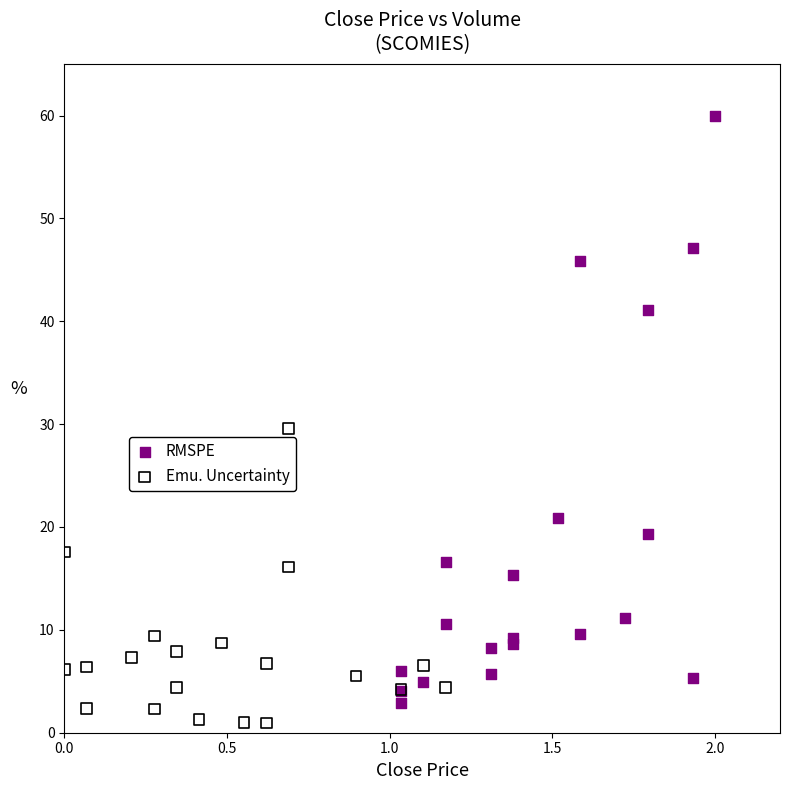

Which series has the widest spread of Y values?

RMSPE